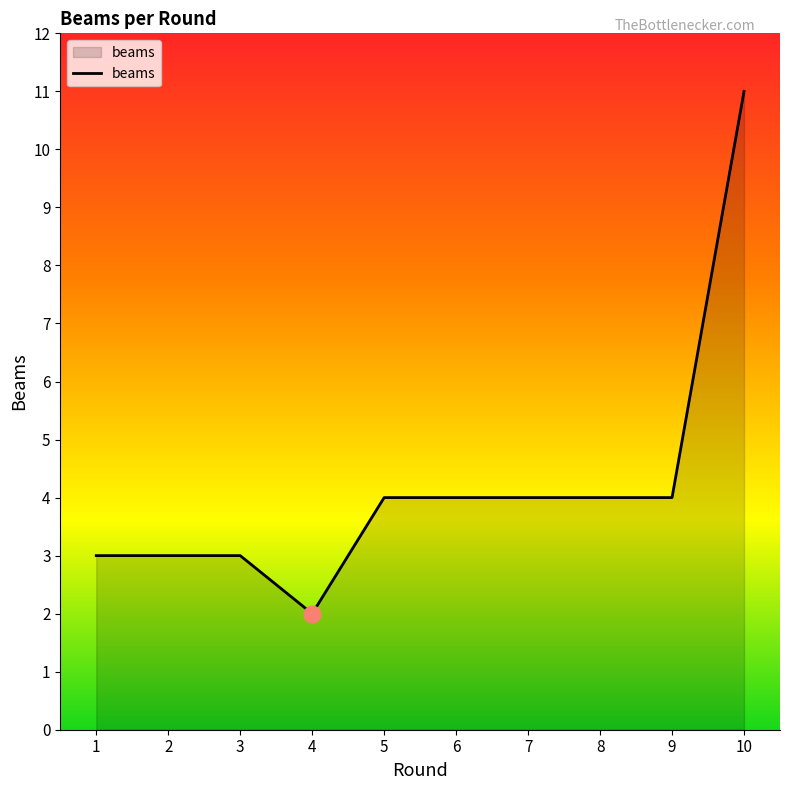

What value does the data have at 5?

4